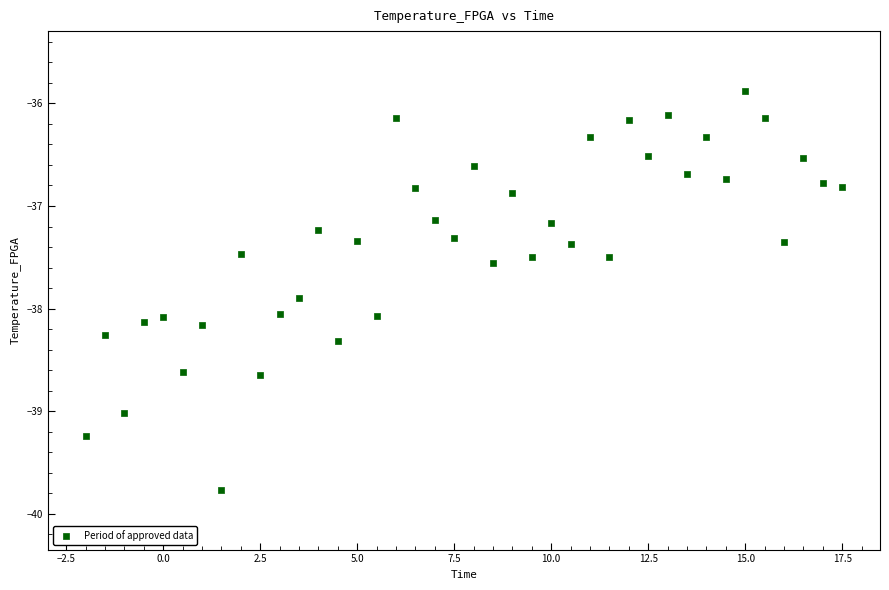

What is the range of X values (max minus min)?

19.5